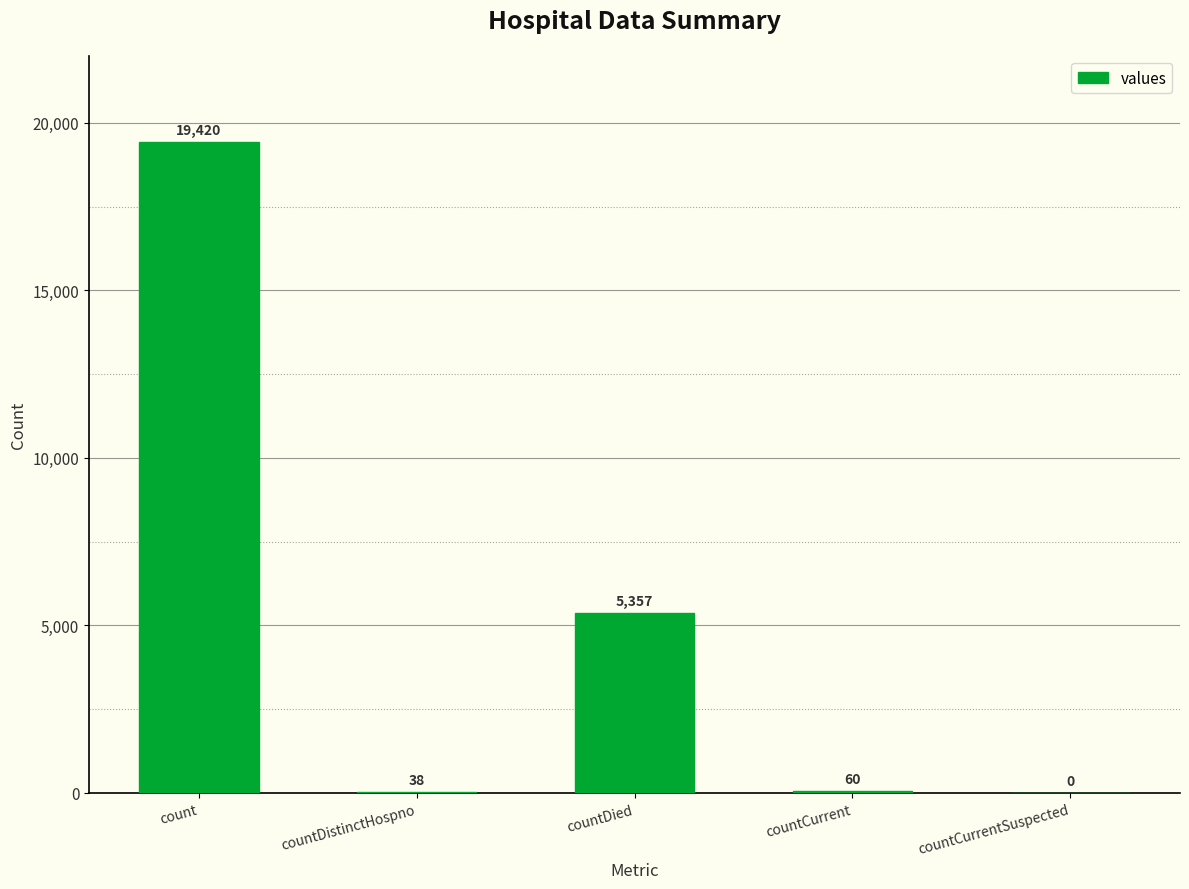

Are the bars horizontal?

No